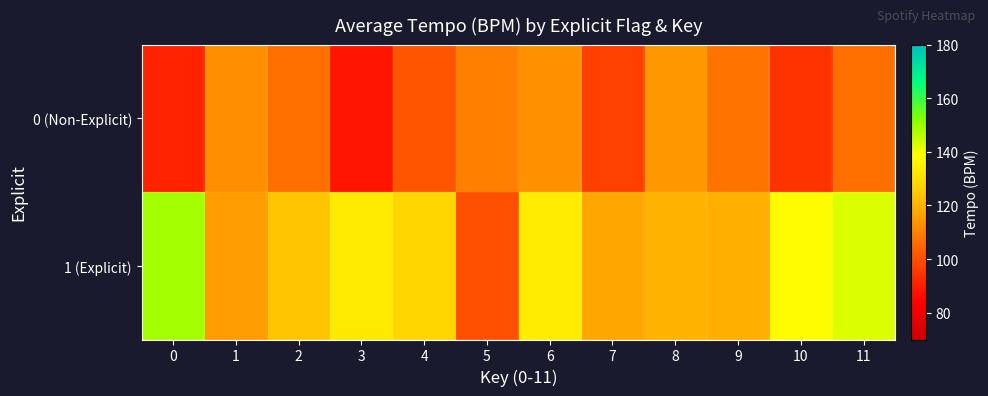

Which has a higher value, 4 or 9?

9